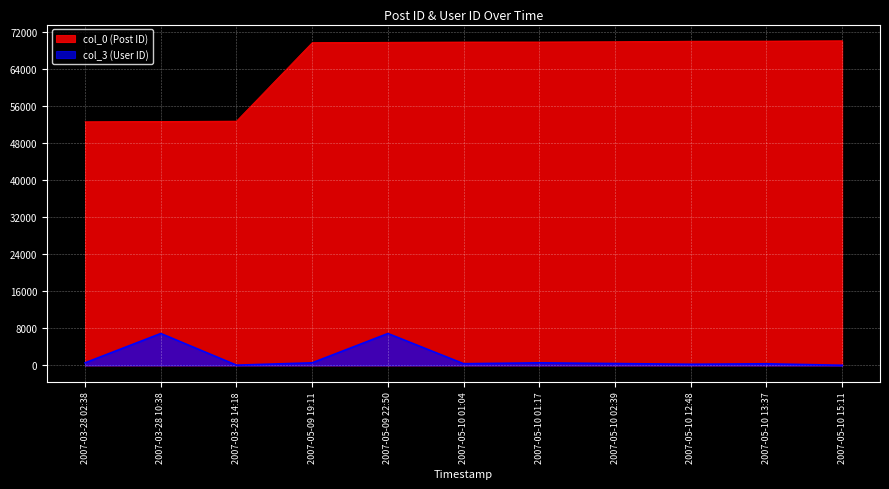

Which series has the widest spread of values?

col_0 (Post ID)